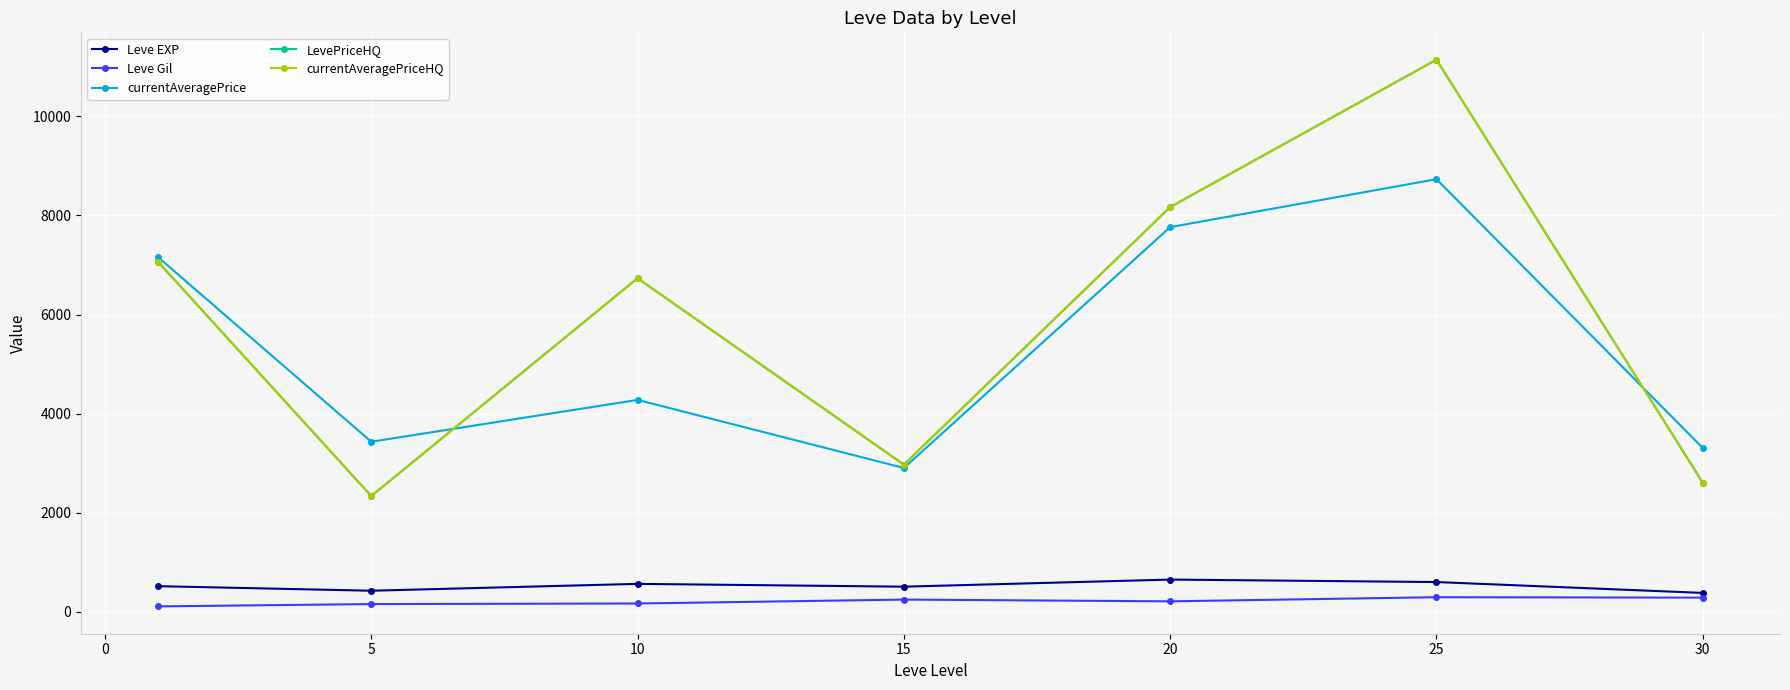

Where is the first local maximum for LevePriceHQ?

10